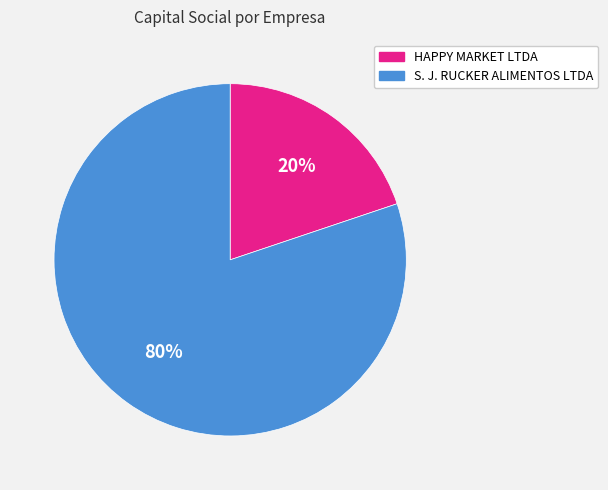

To the nearest percent, what is the average slice percentage?

50%